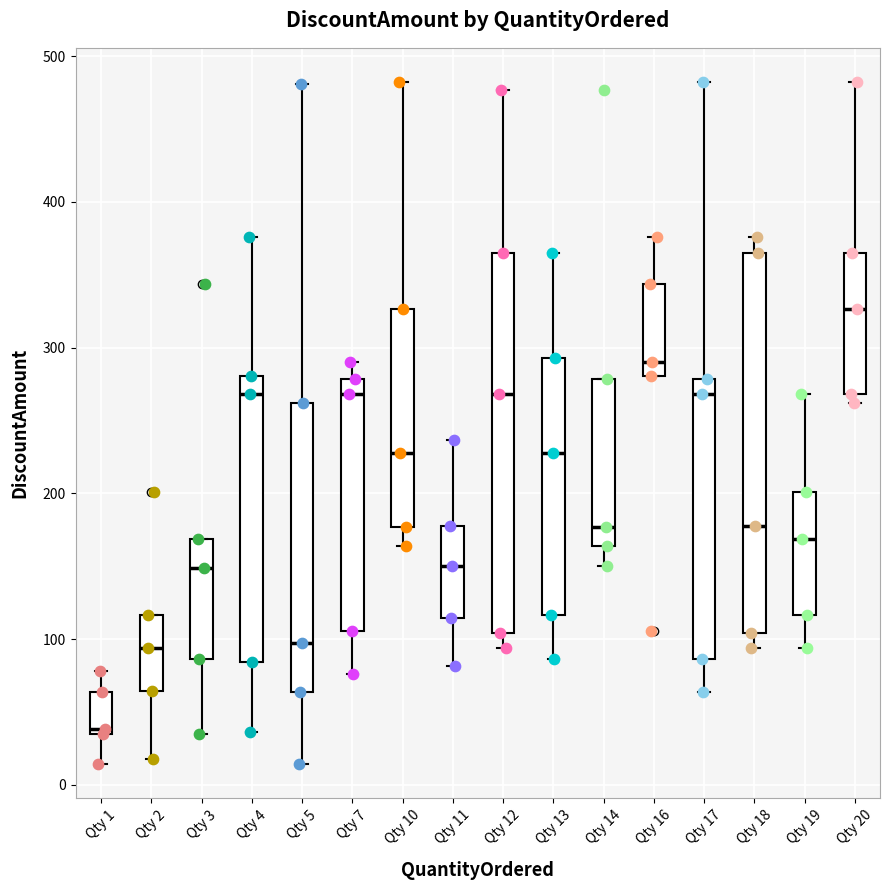

Where does the median line of the box for Qty 10 sit on the y-axis? The values are not printed on the chart, so give them approximately, as read against the axis.

230